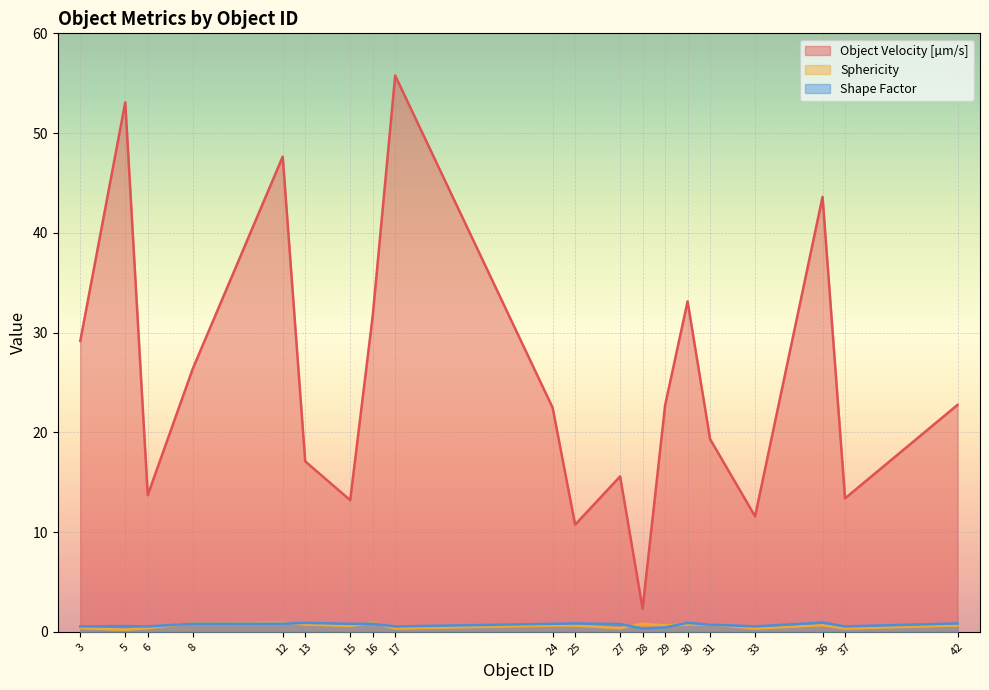

Rank the series at 29 from lowest to highest value.

Shape Factor, Sphericity, Object Velocity [µm/s]